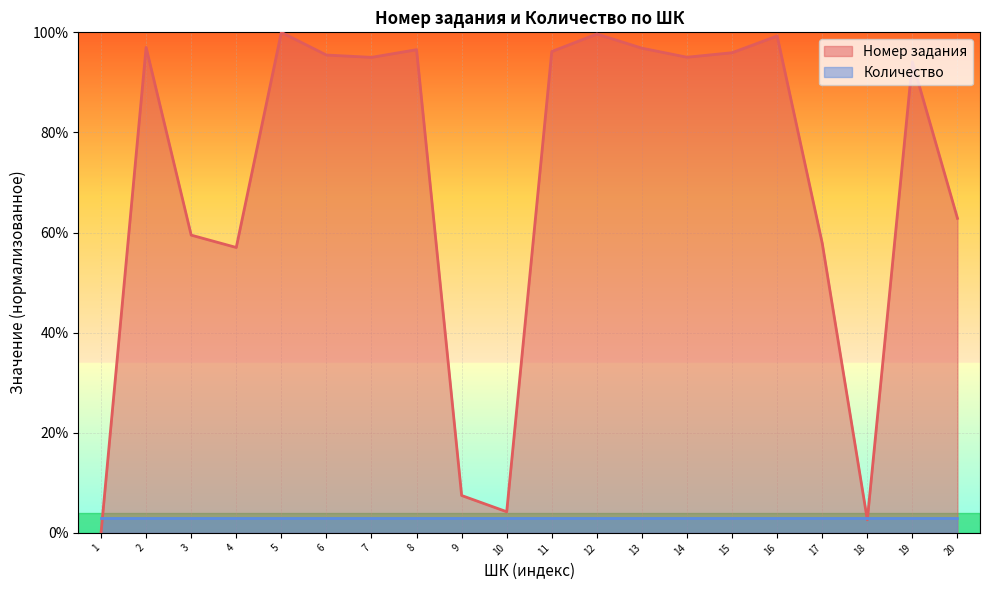

The Номер задания series shows 94.1 at 19. True or false?

True